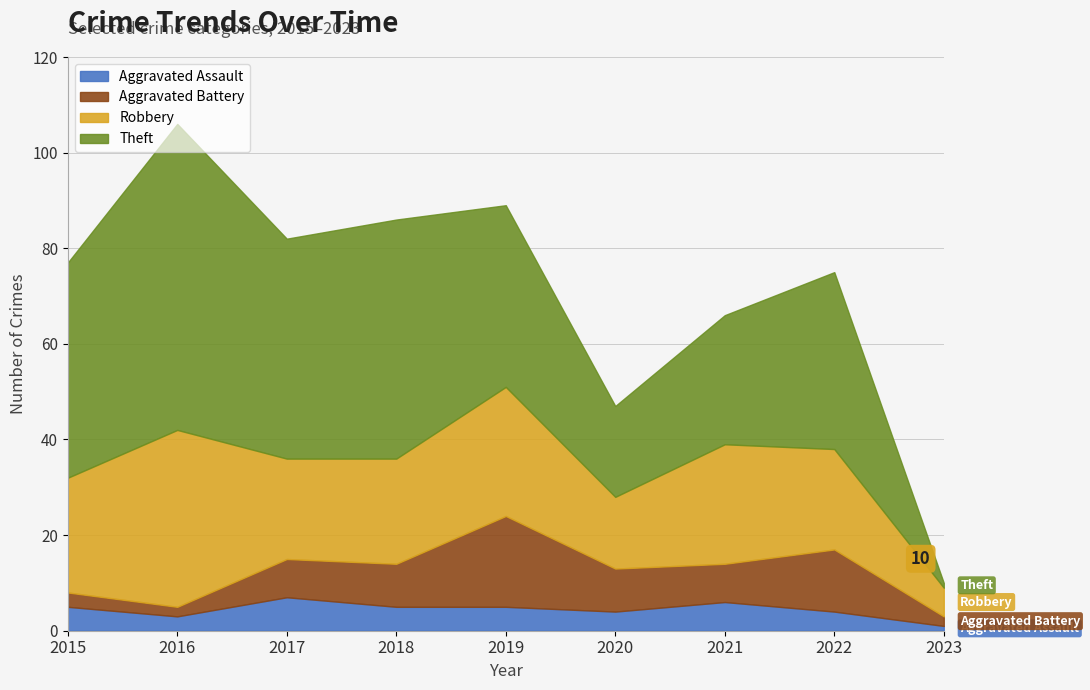

Which category has the highest value in the Robbery series?

2016